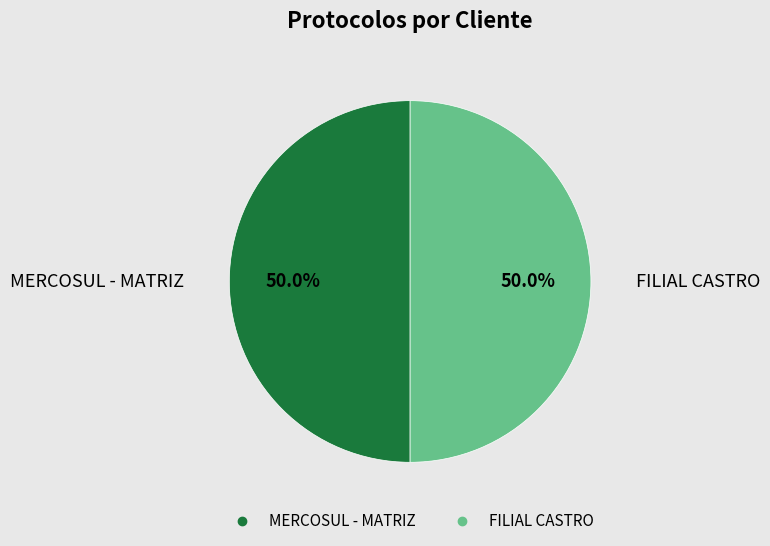

What percentage is the MERCOSUL - MATRIZ slice, to the nearest percent?

50%